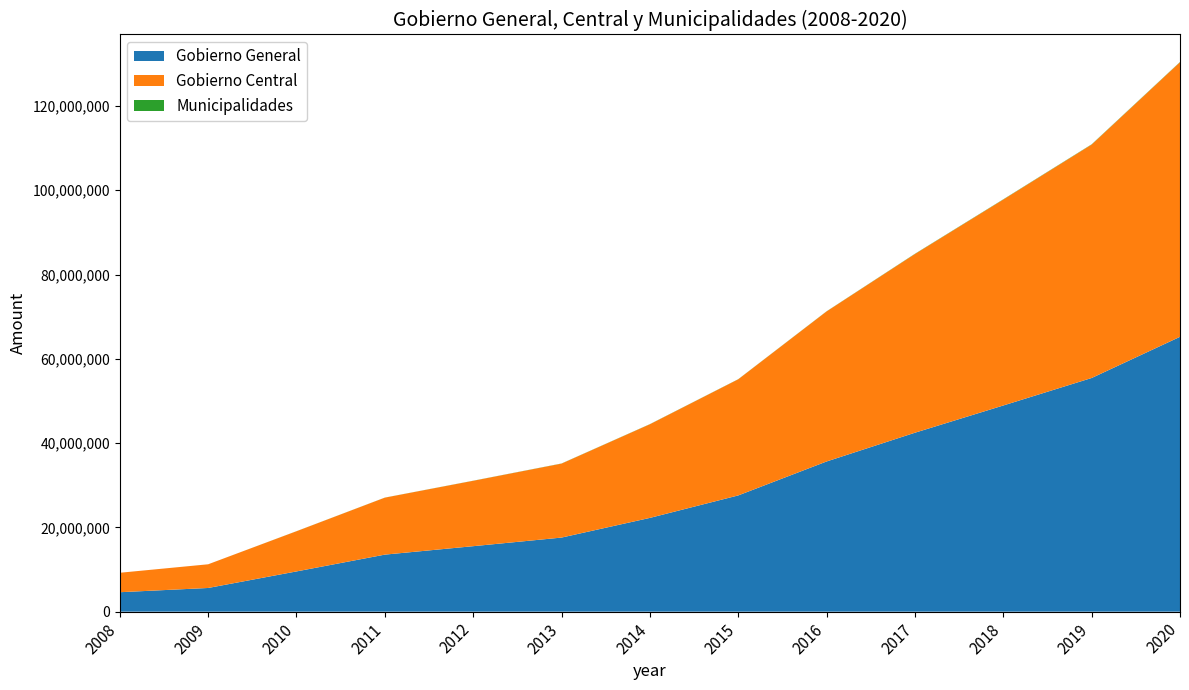

Reading left to right, what are all the values shown in this chart?

Gobierno General: 4614709	5620860	9548343	13534498	15539185	17582280	22251323	27584723	35640832	42464753	48927924	55452687	65222662
Gobierno Central: 4614497	5619223	9535014	13520205	15517618	17553695	22221911	27560190	35610201	42410915	48870460	55393169	65167462
Municipalidades: 212	1637	13328	14293	21567	28585	29412	24534	30631	53838	57464	59518	55200